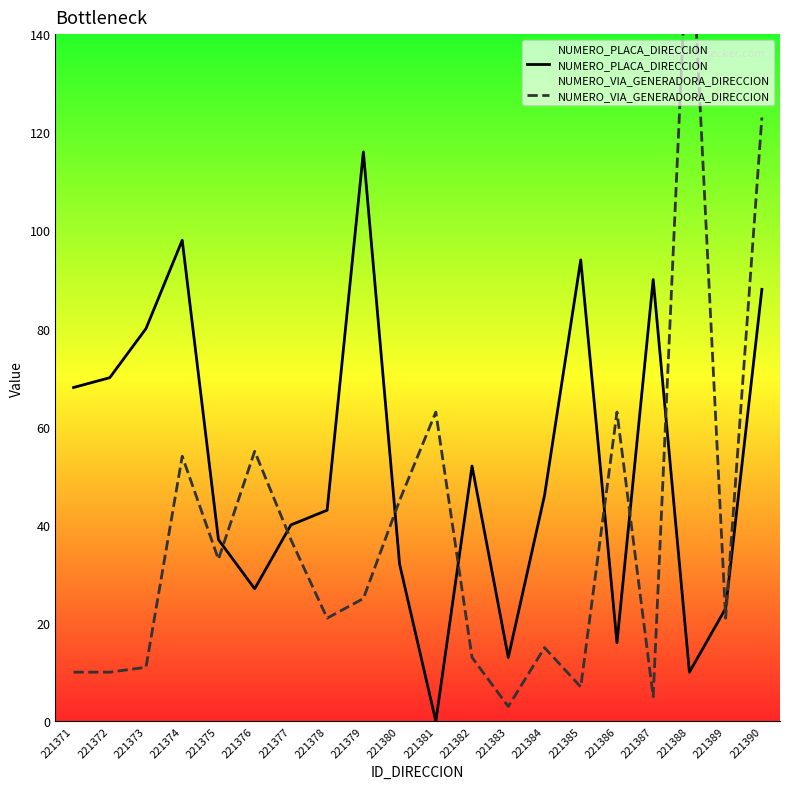

What is the minimum value for NUMERO_VIA_GENERADORA_DIRECCION?

3